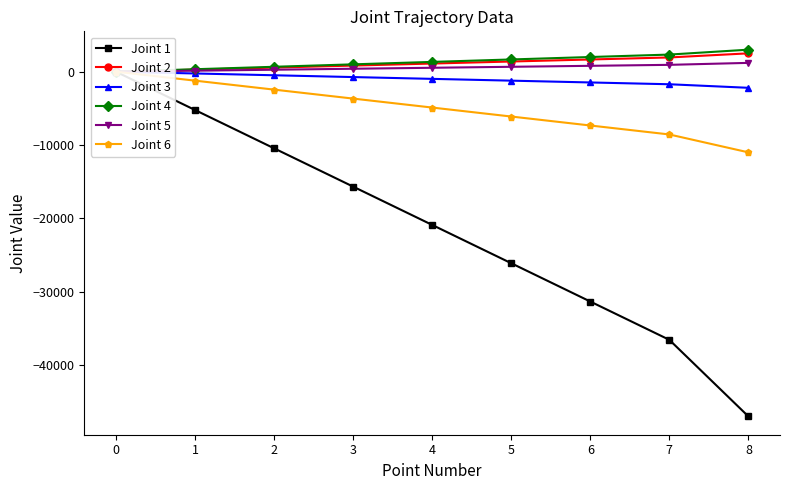

At 2, list the series in order from largest to smallest.

Joint 4, Joint 2, Joint 5, Joint 3, Joint 6, Joint 1